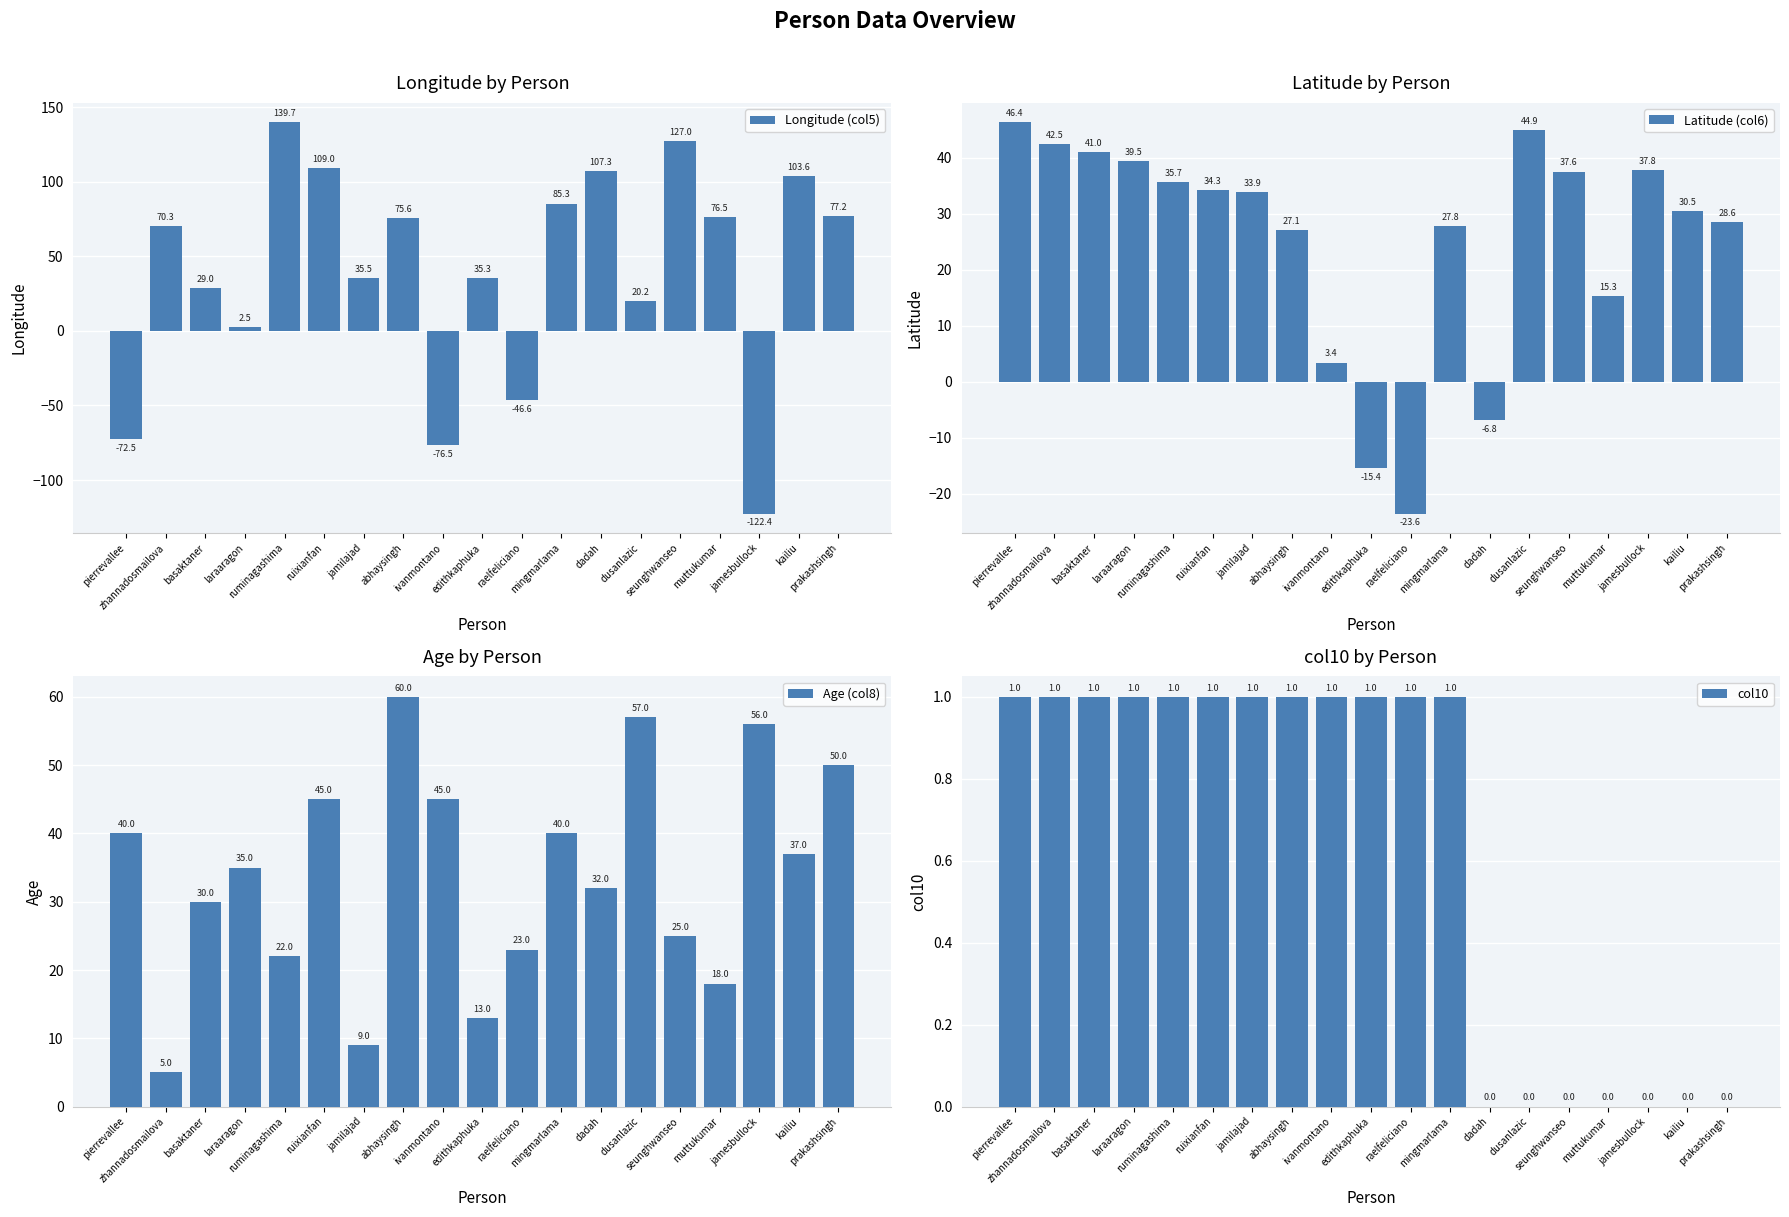

What is the label of the 19th bar from the left?

prakashsingh